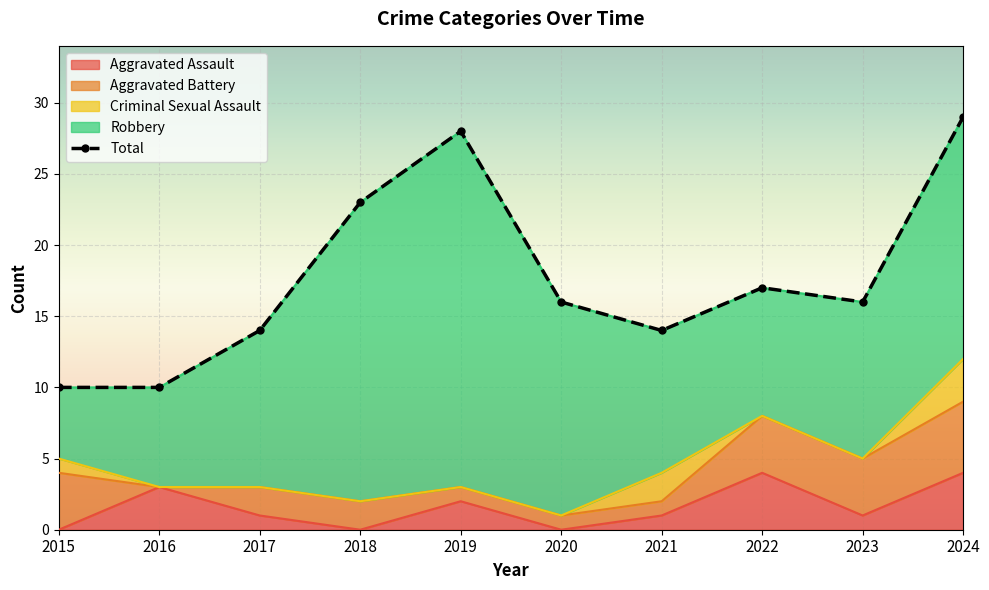

How many intersections are there between Aggravated Assault and Criminal Sexual Assault?

2